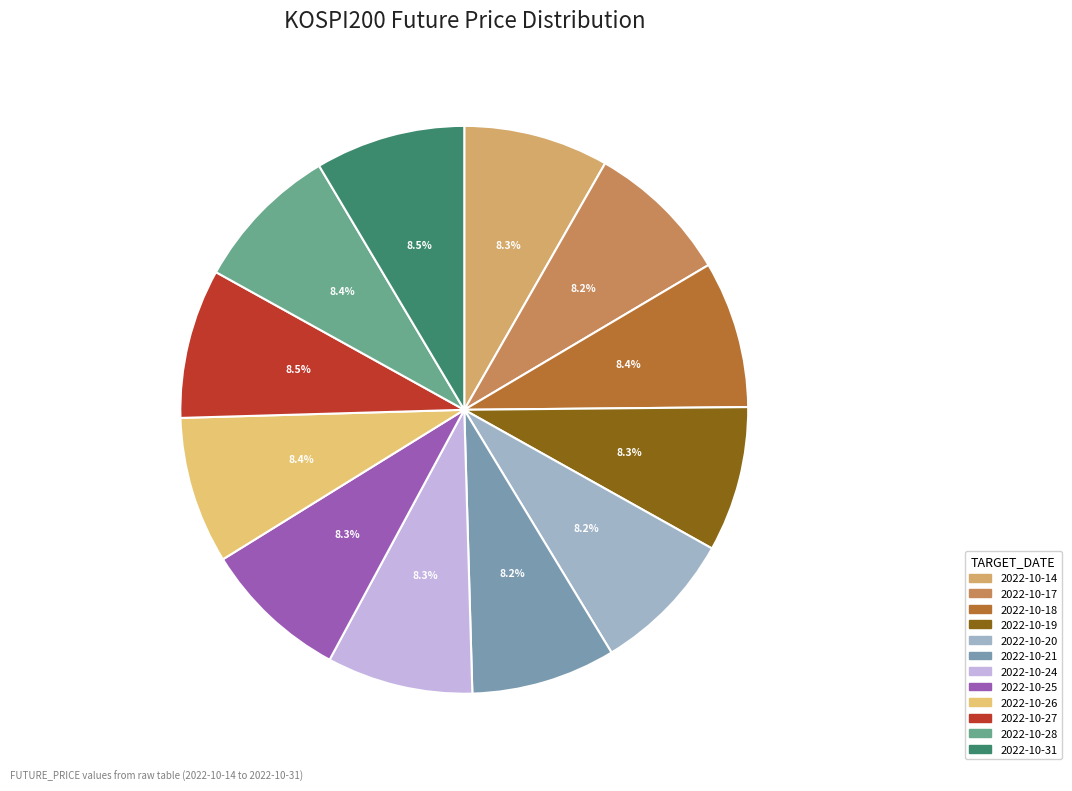

Is it true that 2022-10-24 is 2% of the pie?

False